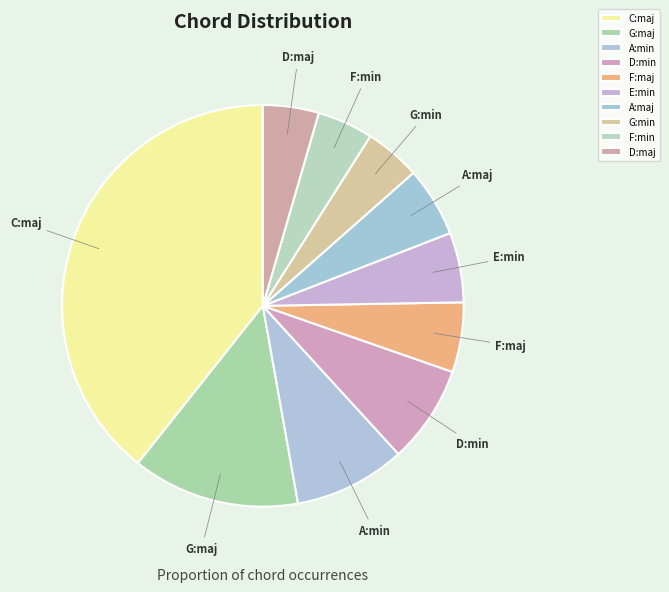

Which category has the biggest portion of the pie?

C:maj